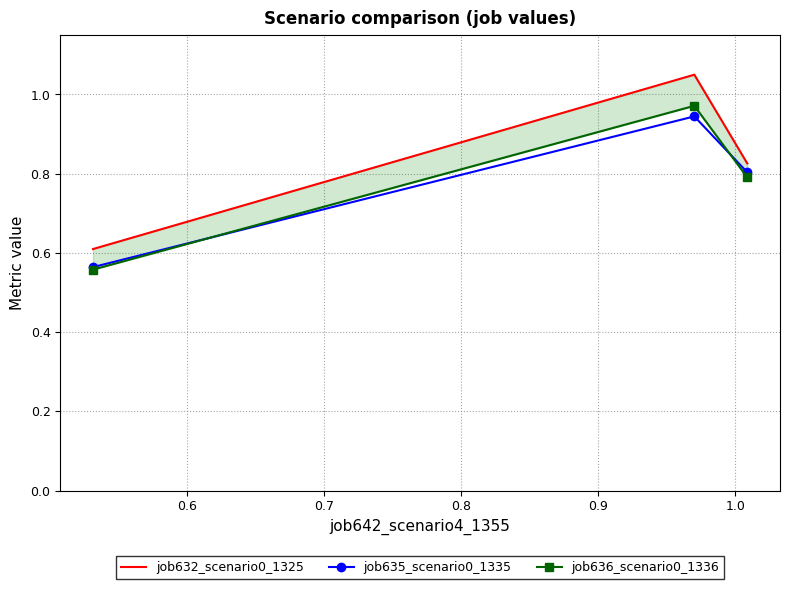

Which series has the largest range (max minus min)?

job632_scenario0_1325